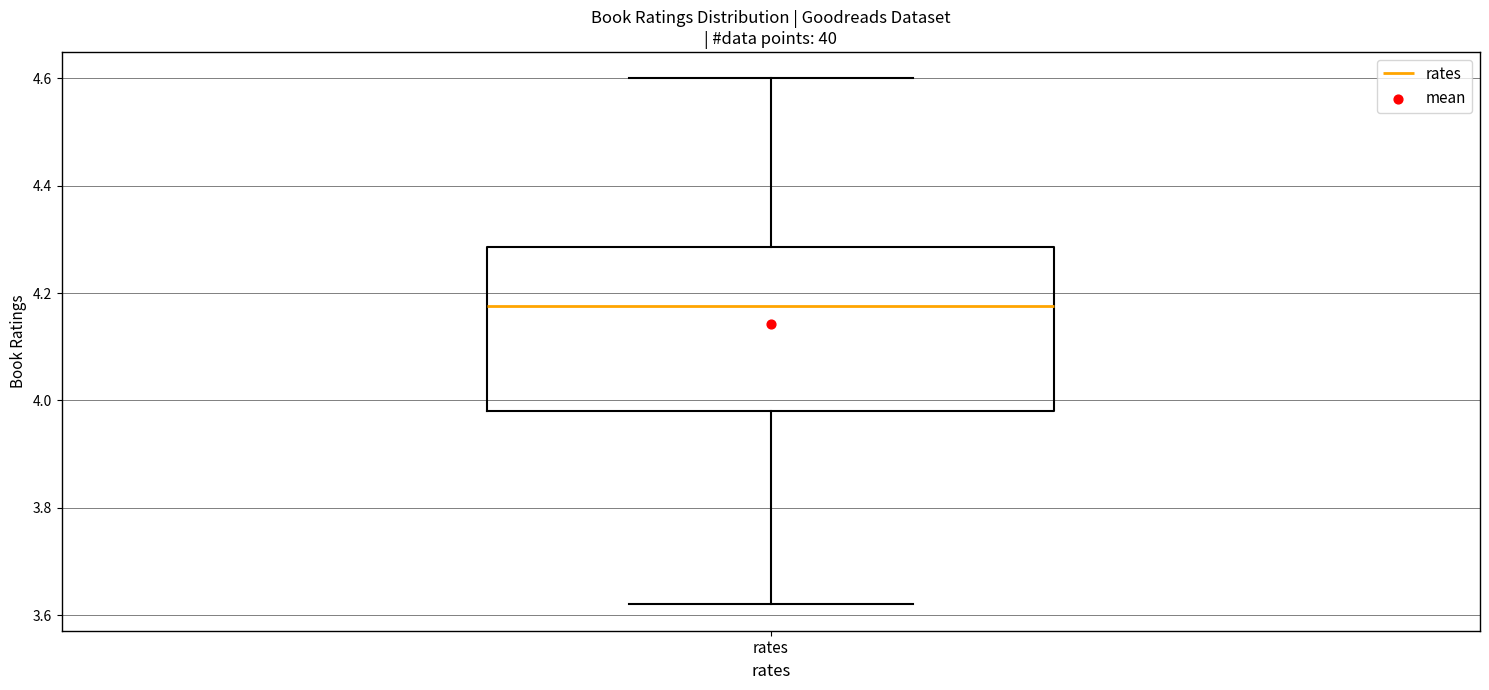

Read this box plot against the y-axis: the position of the median line, the range covered by the box, and the ends of both whiskers. The values are not printed on the chart, so give them approximately, as read against the axis.

median 4.18, box 3.98 to 4.28, whiskers 3.62 to 4.60